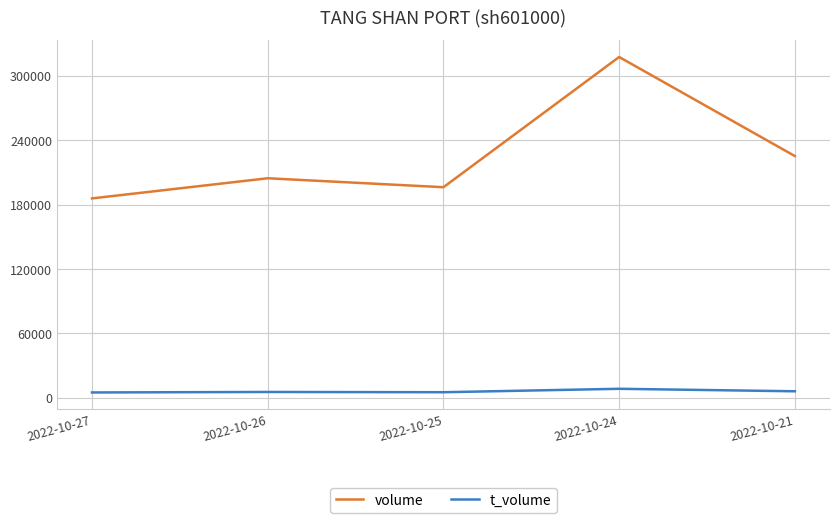

The volume series shows 302654 at 2022-10-26. True or false?

False